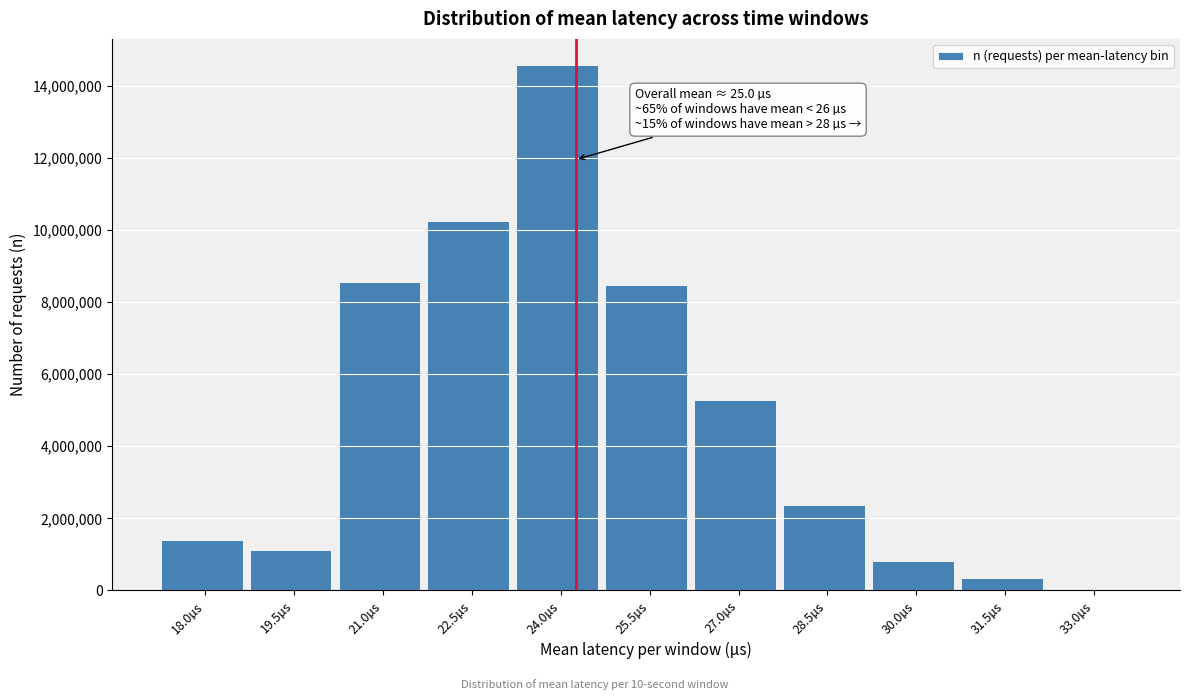

Reading right to left, list all the values displayed in this chart.

33.0µs=0	31.5µs=338216	30.0µs=806268	28.5µs=2365904	27.0µs=5282335	25.5µs=8477533	24.0µs=14565013	22.5µs=10251886	21.0µs=8541815	19.5µs=1131102	18.0µs=1392370